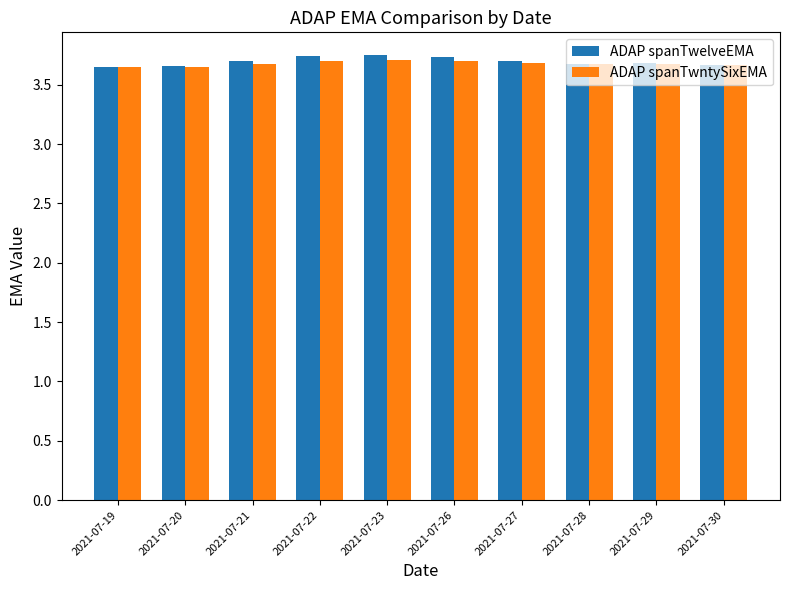

How many series are shown in this chart?

2